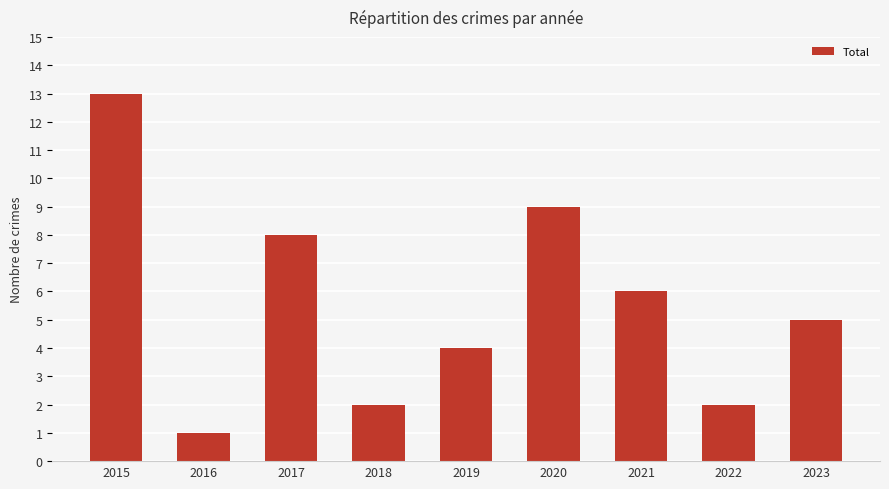

Reading left to right, what are all the values shown in this chart?

13	1	8	2	4	9	6	2	5